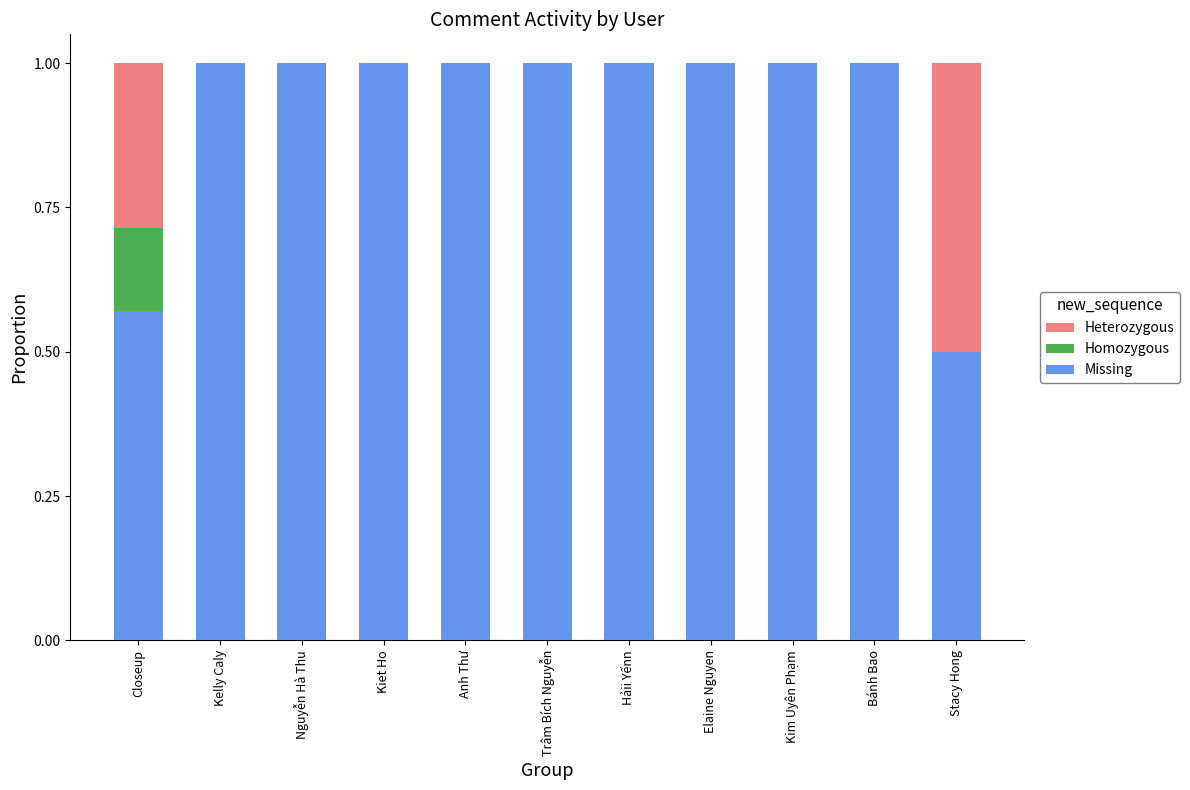

The value of Missing at Anh Thư is 1.4. True or false?

False